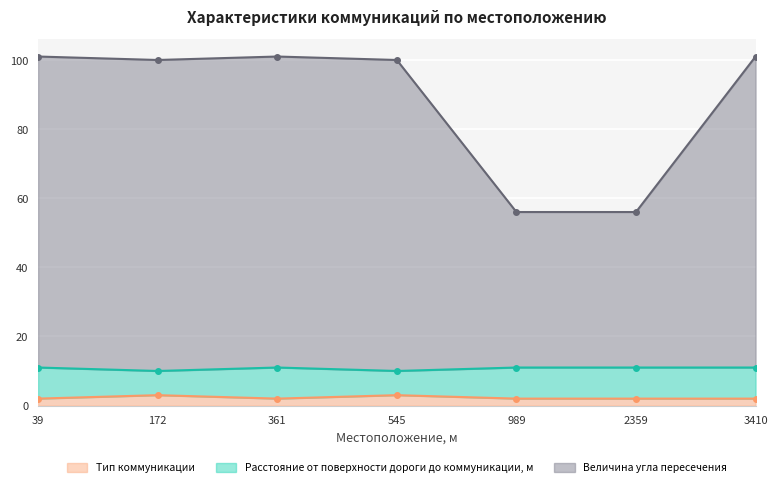

Is the value of Тип коммуникации at 545 greater than the value of Величина угла пересечения at 989?

No